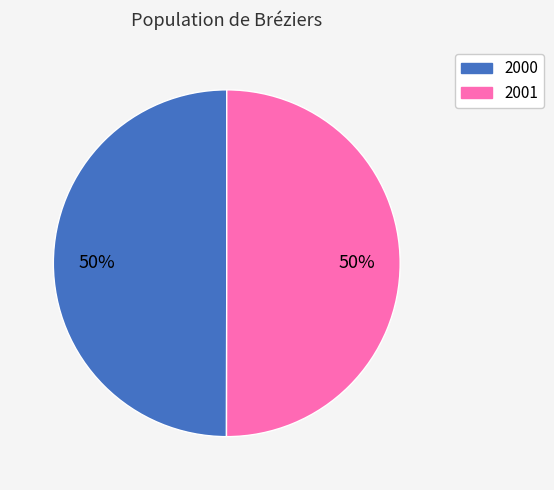

Approximately how many times larger is the value at 2001 compared to 2000?

1.0